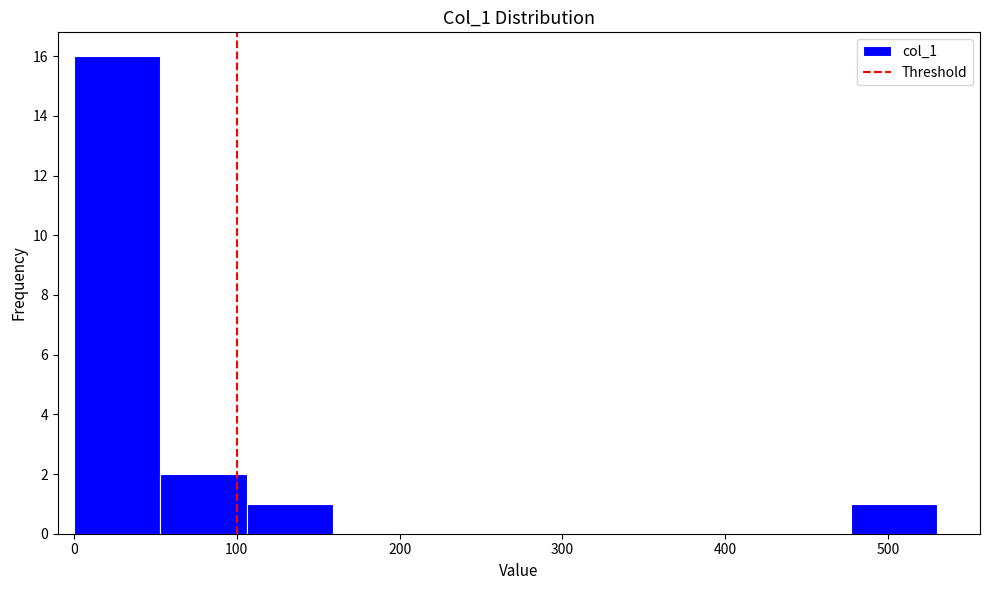

How tall is the bar that spans 53 to 106 on the x-axis? Neither the bar edges nor the heights are printed on the chart, so give them approximately, as read against the axes.

2